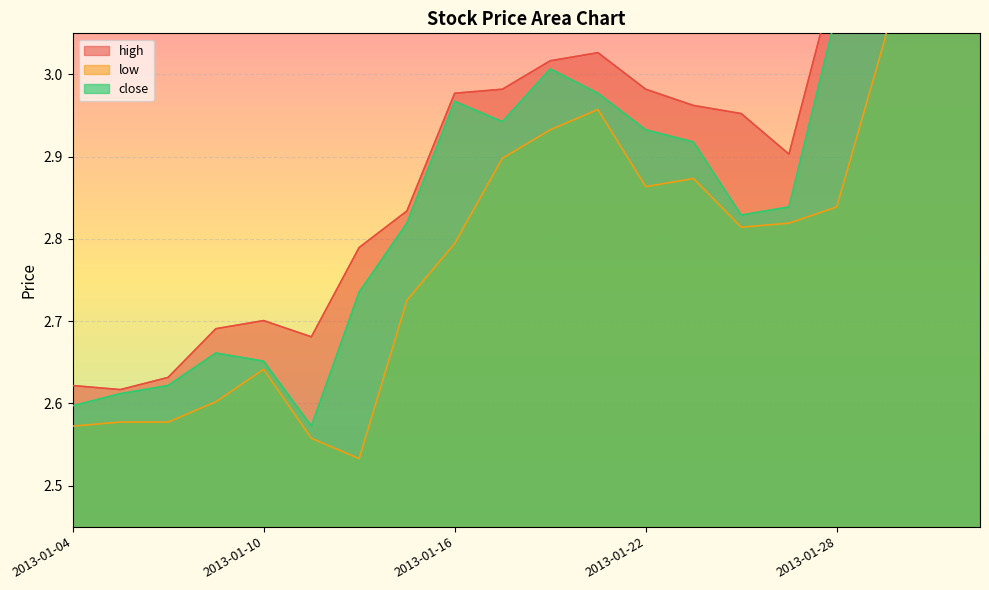

True or false: low and close intersect in this chart.

False